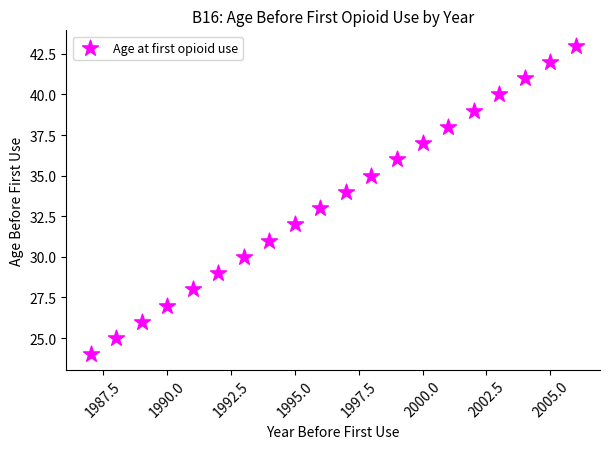

What is the range of X values (max minus min)?

19